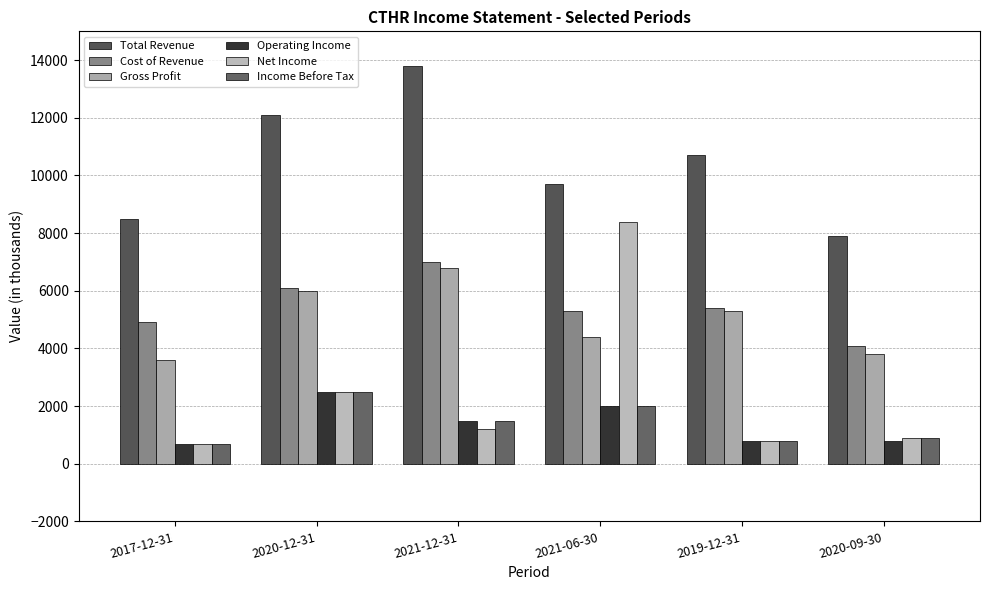

Which category has the lowest value in the Gross Profit series?

2017-12-31